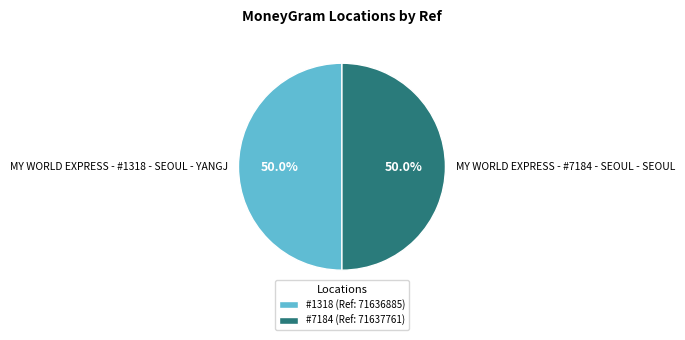

What percentage do MY WORLD EXPRESS - #1318 - SEOUL - YANGJ and MY WORLD EXPRESS - #7184 - SEOUL - SEOUL together represent?

100.0%